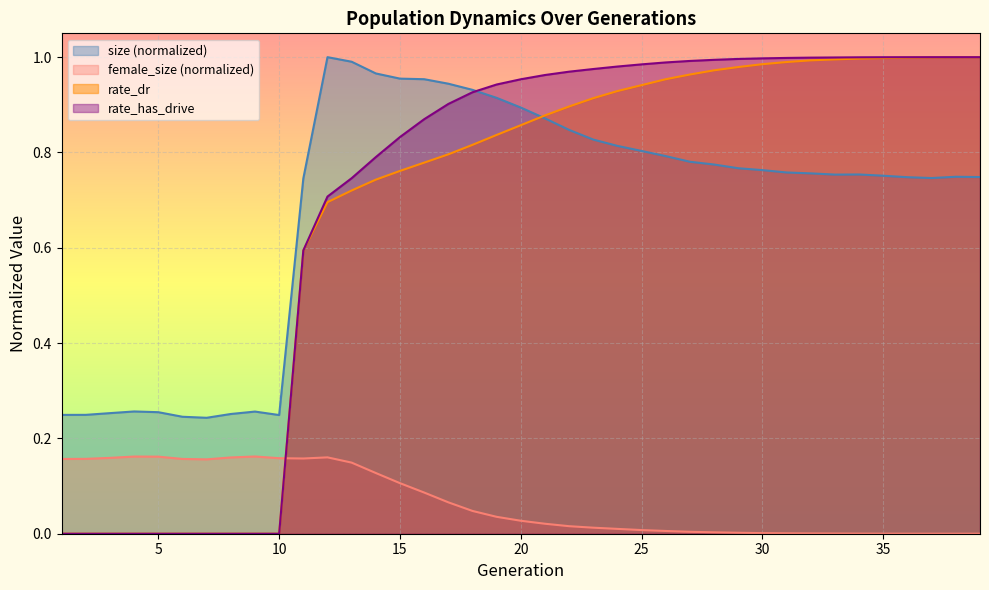

What is the value of the female_size point at the 9th from the left?

0.2